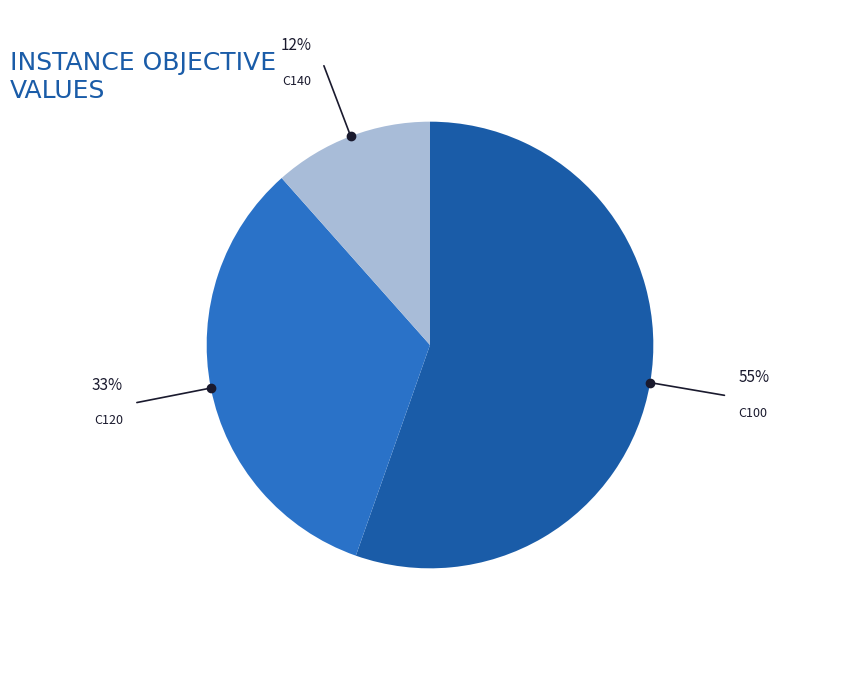

Does any single category account for the majority?

Yes